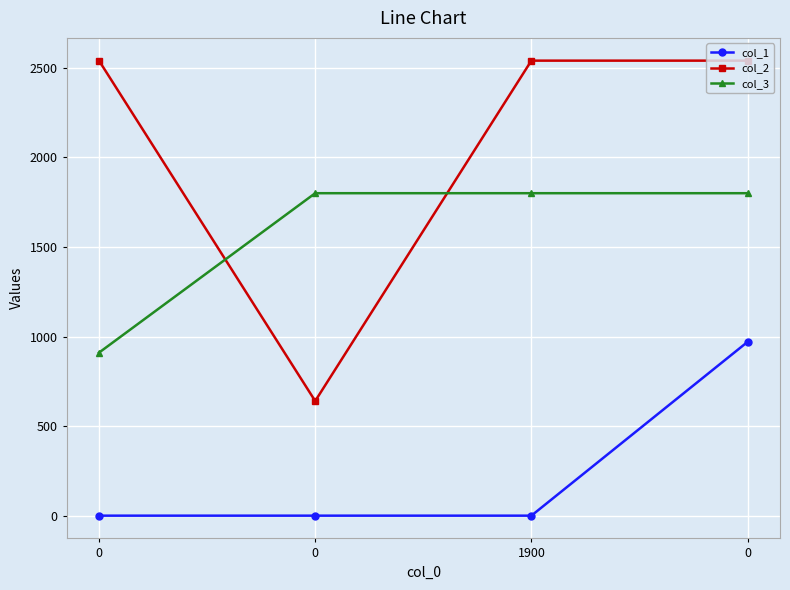

What is the maximum value for col_1?

970